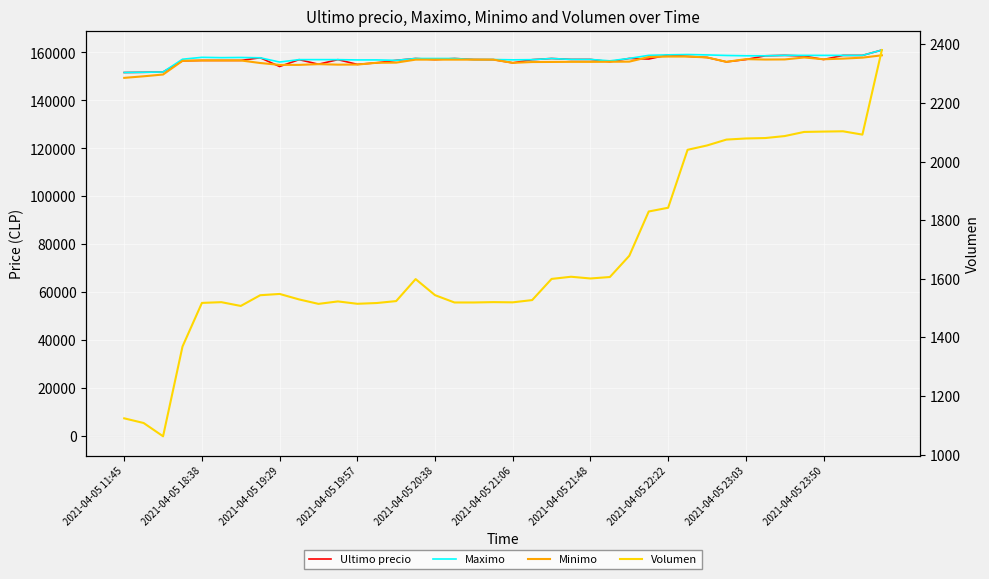

True or false: Maximo has a value of 156500.0 at 25.

True